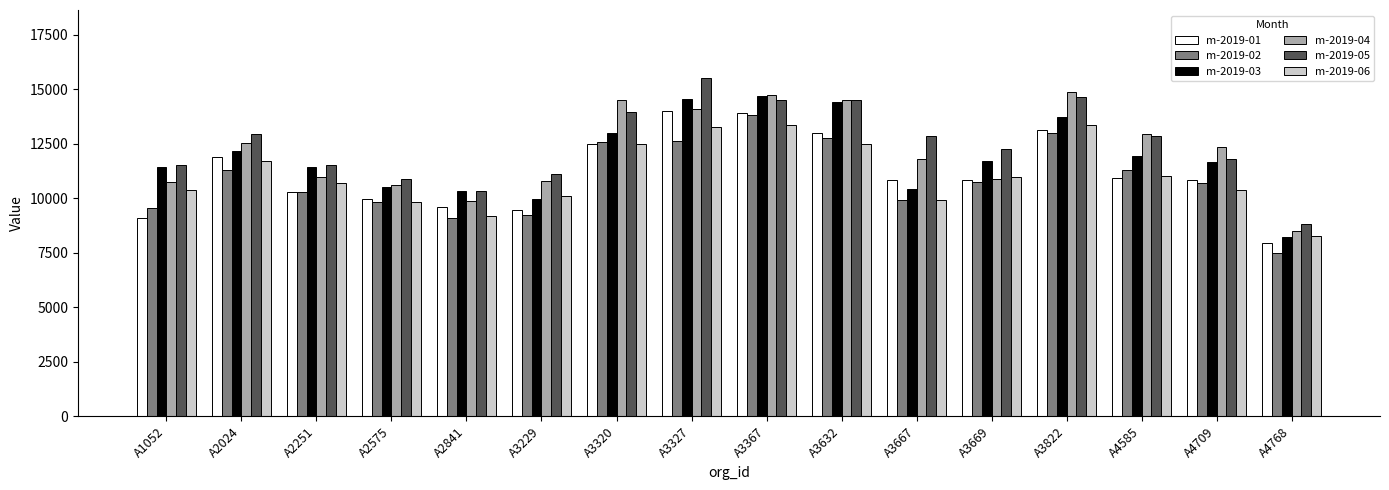

How many values in the m-2019-01 series are below 10844?

8